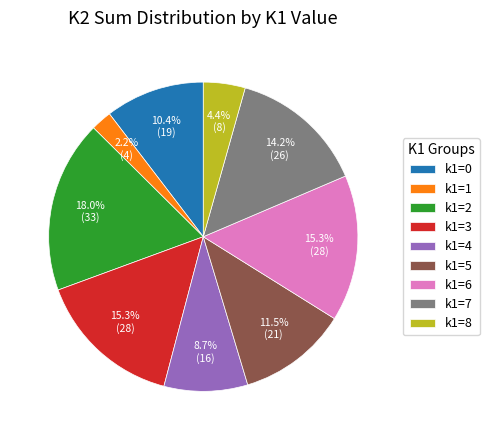

Approximately how many times larger is the value at k1=2 compared to k1=1?

8.2